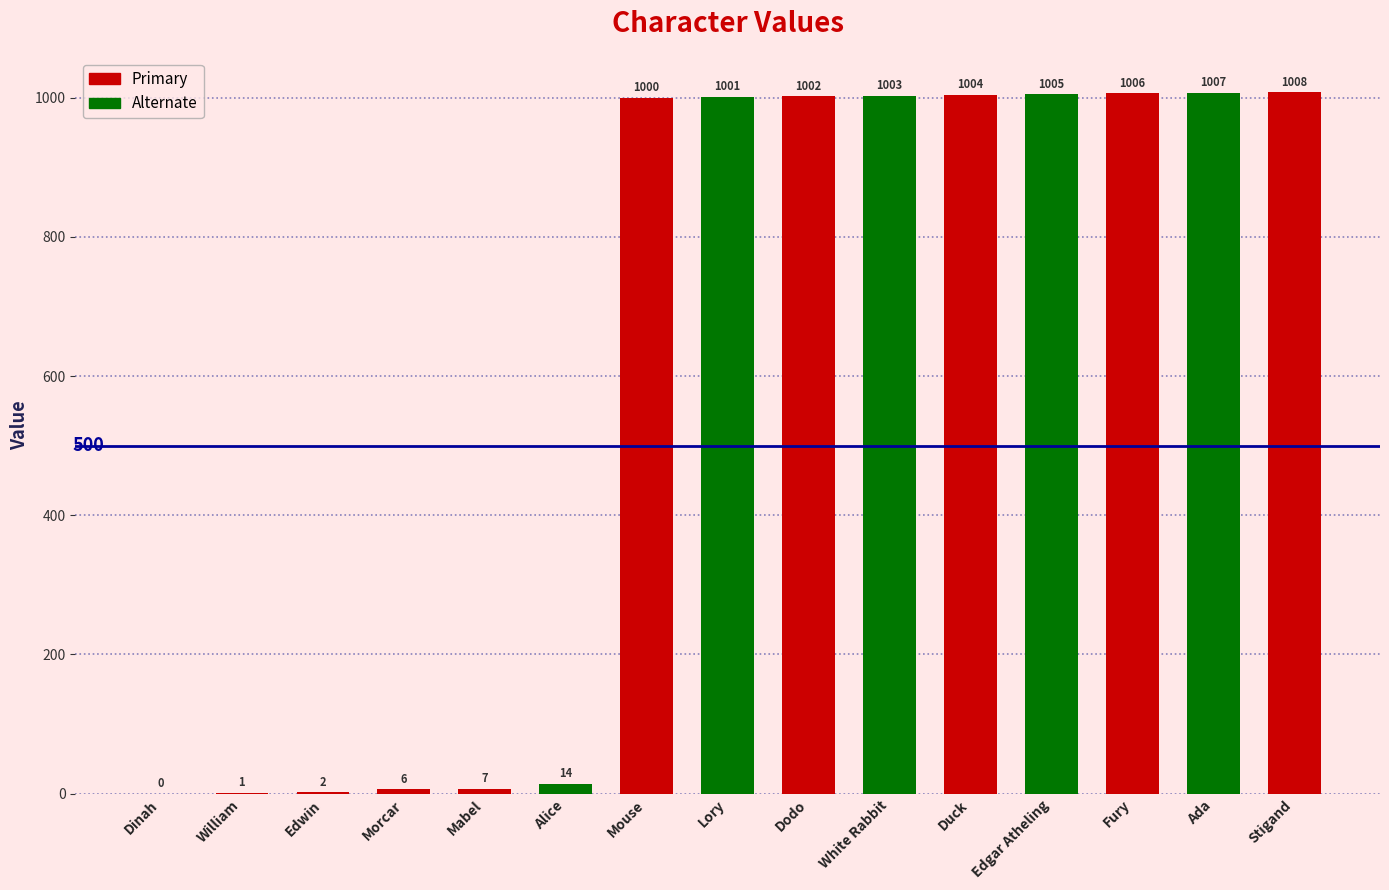

What is the change in value from Edwin to Dodo?

+1000